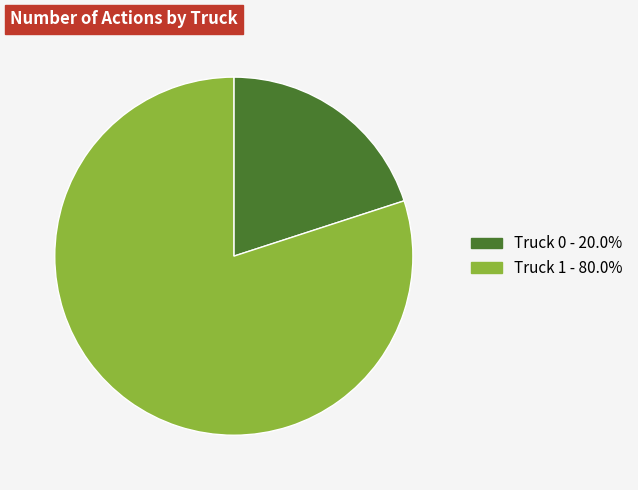

What is the smallest slice in the pie chart?

Truck 0